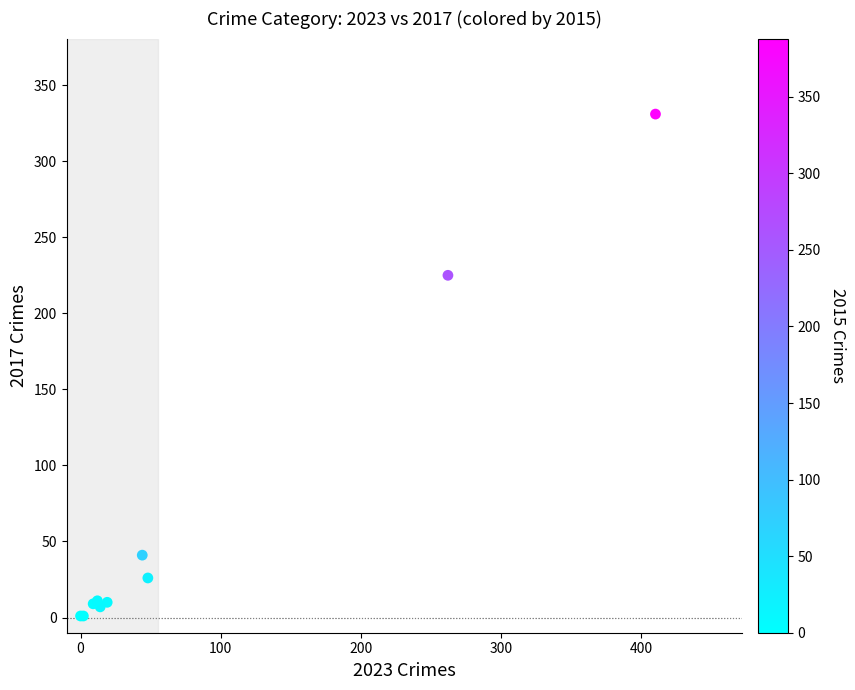

What Y value in the scatter plot is closest to 166?

225